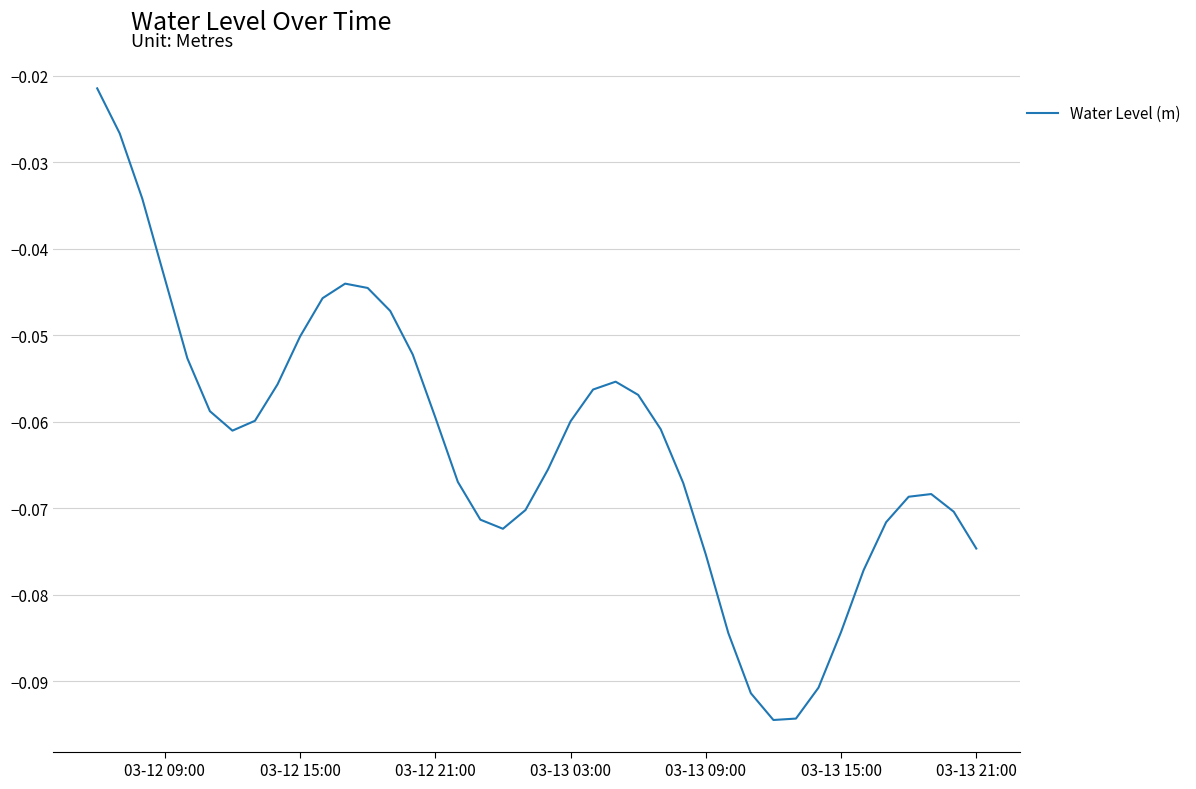

Does the chart display data point markers on the line(s)?

No